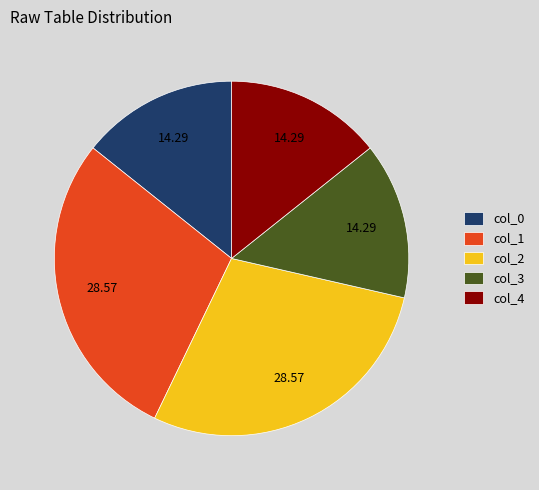

Is there any slice that represents more than half of the pie?

No